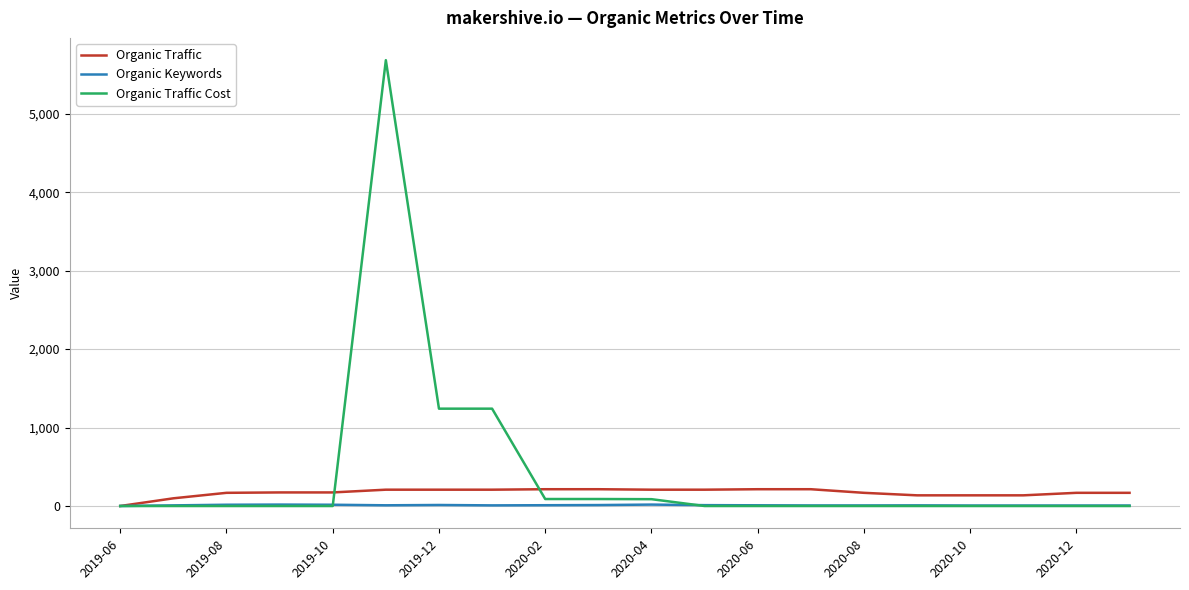

What is the maximum value shown in the chart?

5684